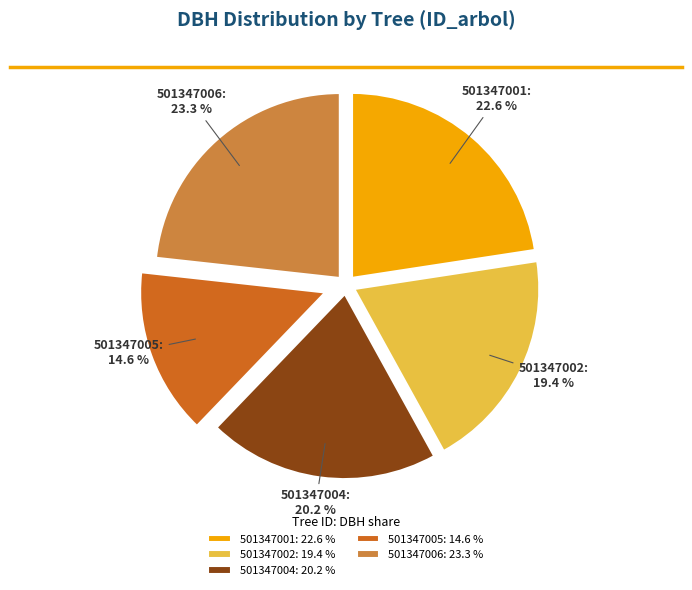

To the nearest percent, what percentage of the pie is 501347005?

15%